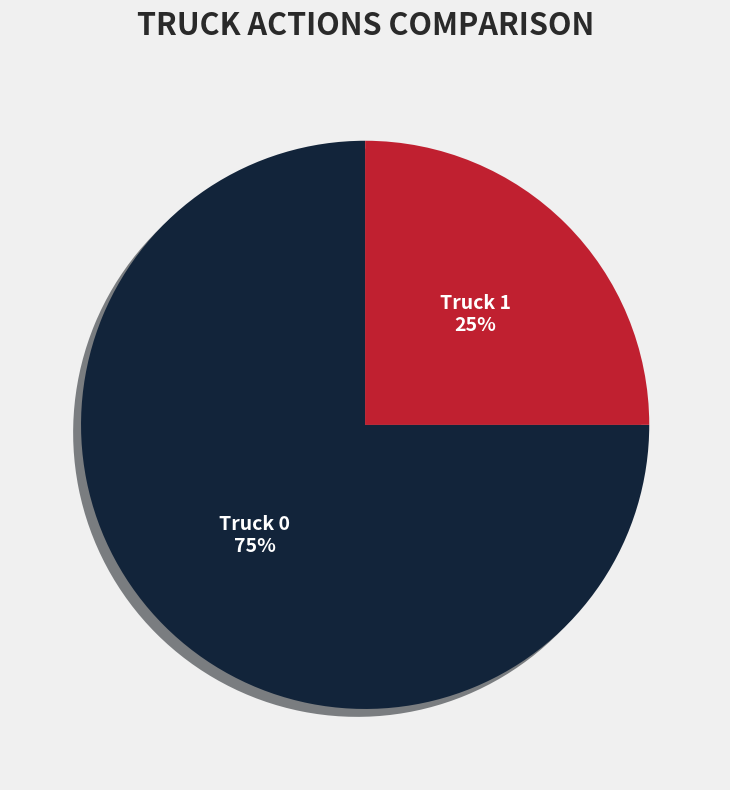

Do Truck 0 and Truck 1 together represent more than half of the pie?

Yes